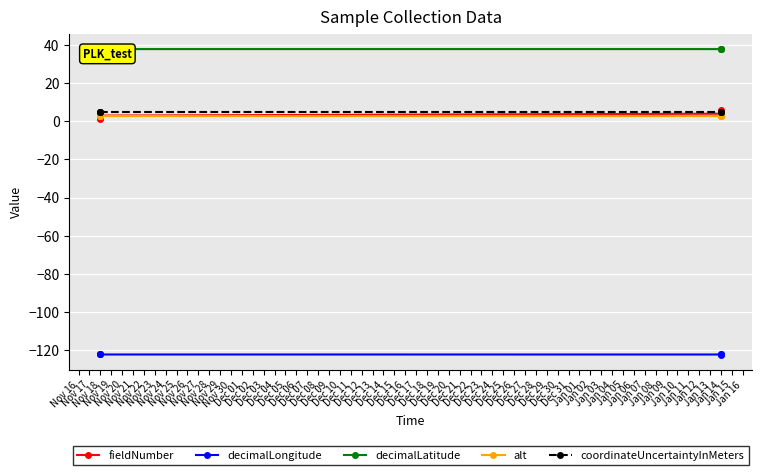

True or false: decimalLongitude has more than 2 interior local peaks.

False